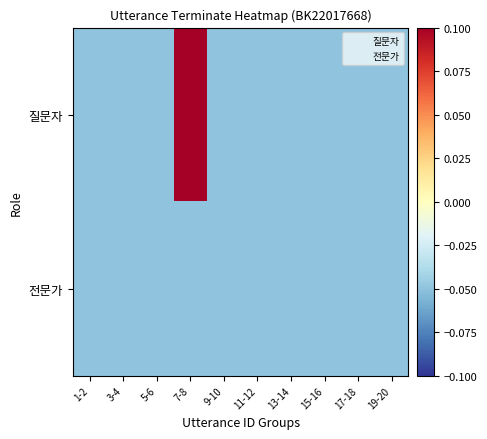

How many categories are shown in the chart?

10